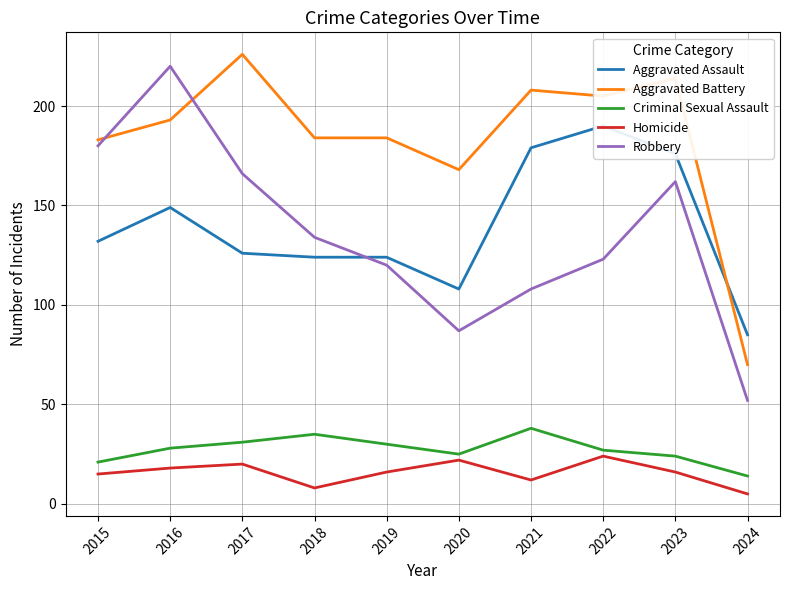

What is the minimum value for Criminal Sexual Assault?

14